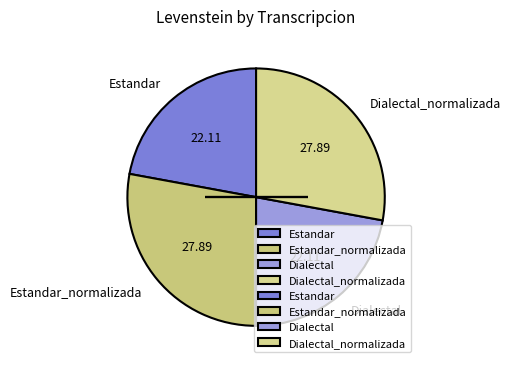

Do Dialectal and Estandar together represent more than half of the pie?

No